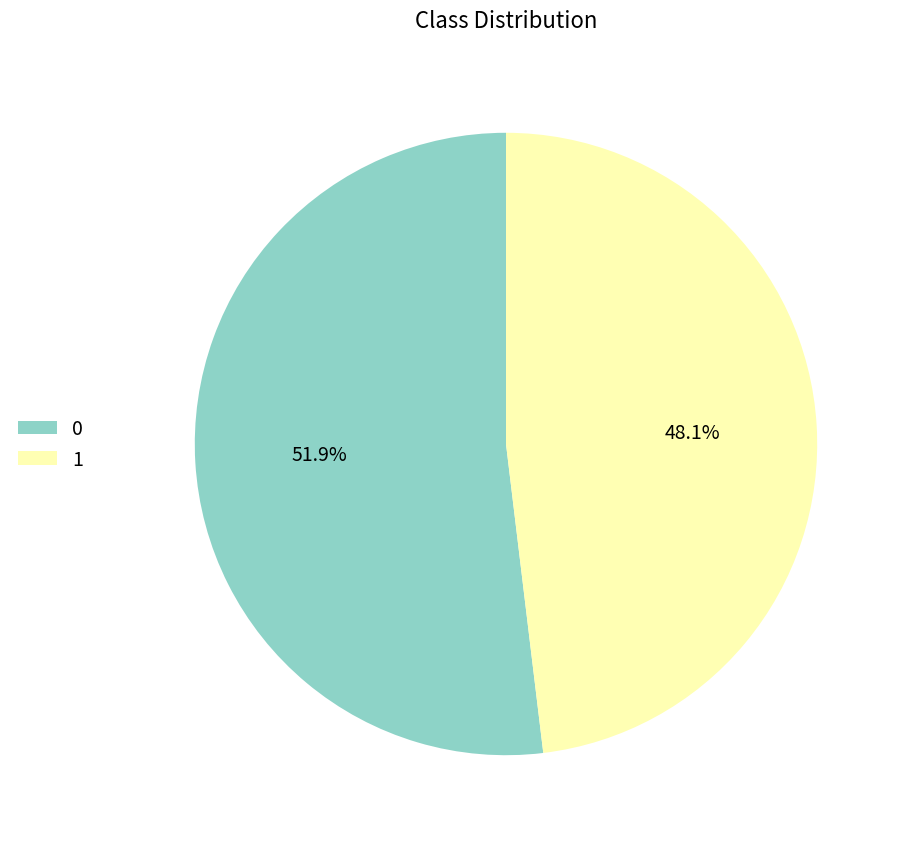

To the nearest percent, what is the difference between the largest and smallest slice percentages?

4%